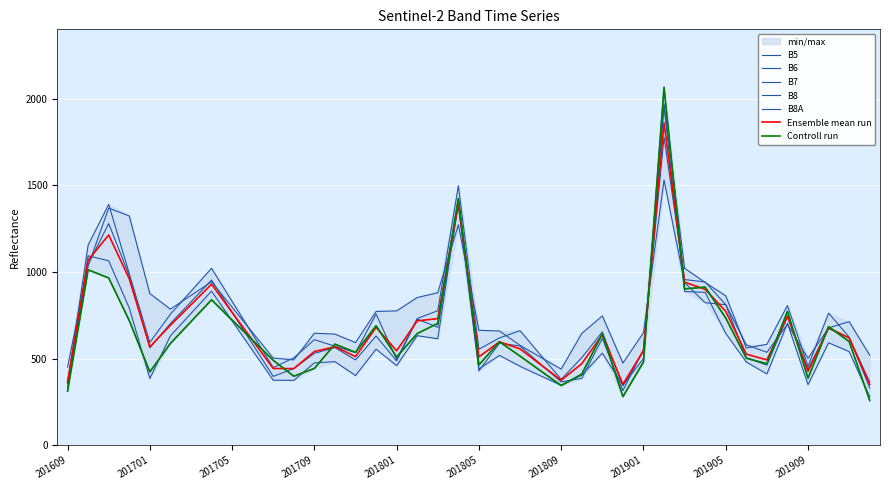

Read the B5 value at 201910.

677